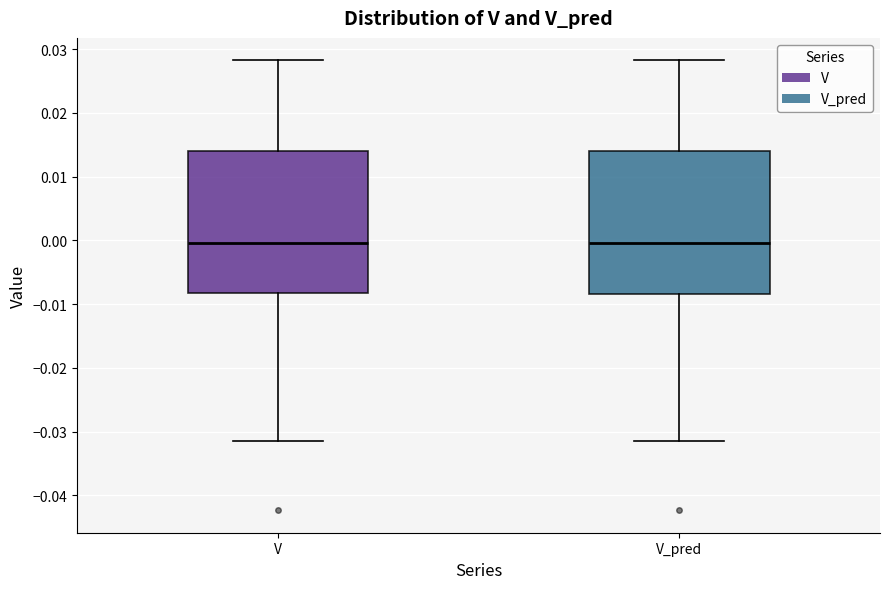

Where is the upper edge of the box for V on the y-axis? The values are not printed on the chart, so give them approximately, as read against the axis.

0.014